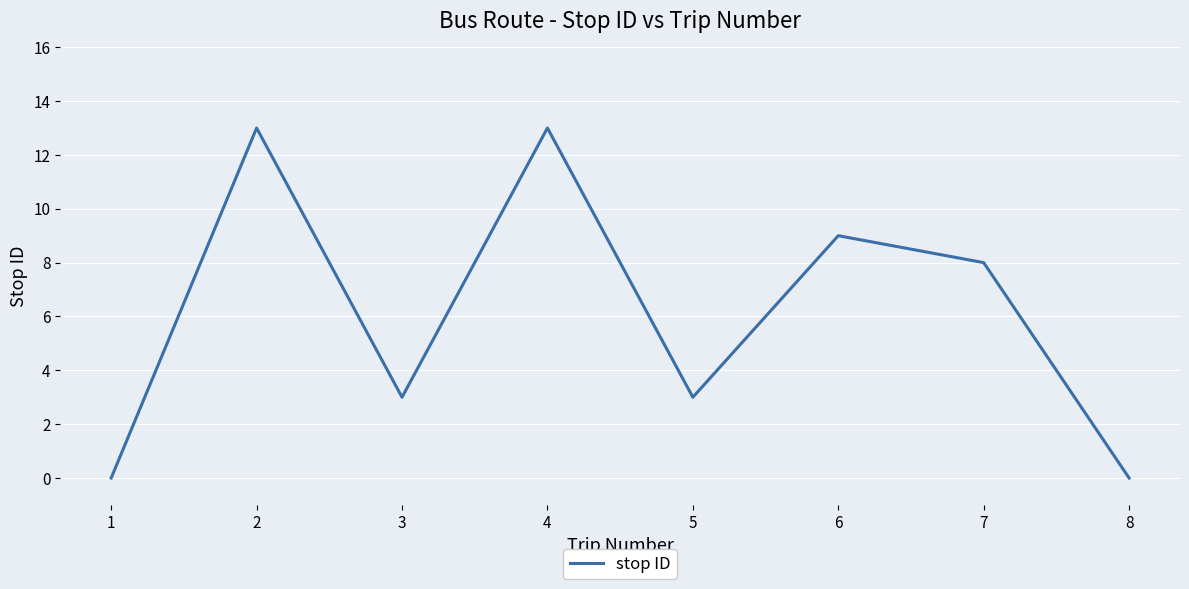

What is the ratio of the value at 2 to the value at 6?

1.4